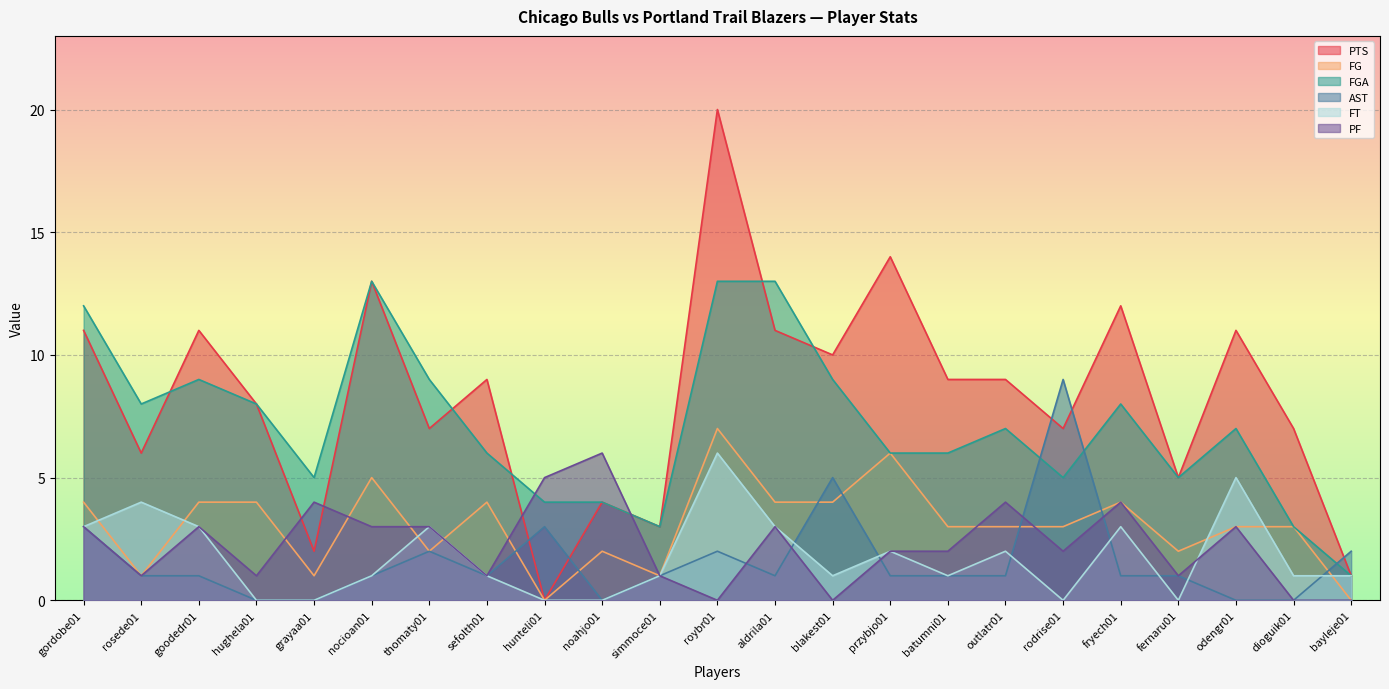

At which category is the sum across all series the highest?

roybr01